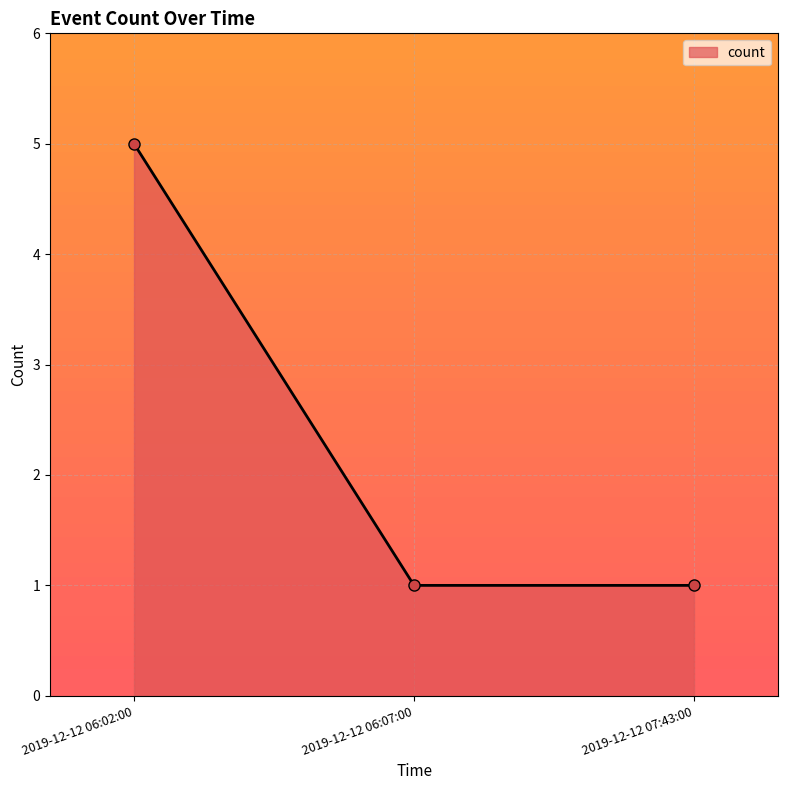

Does the chart have visible grid lines?

Yes